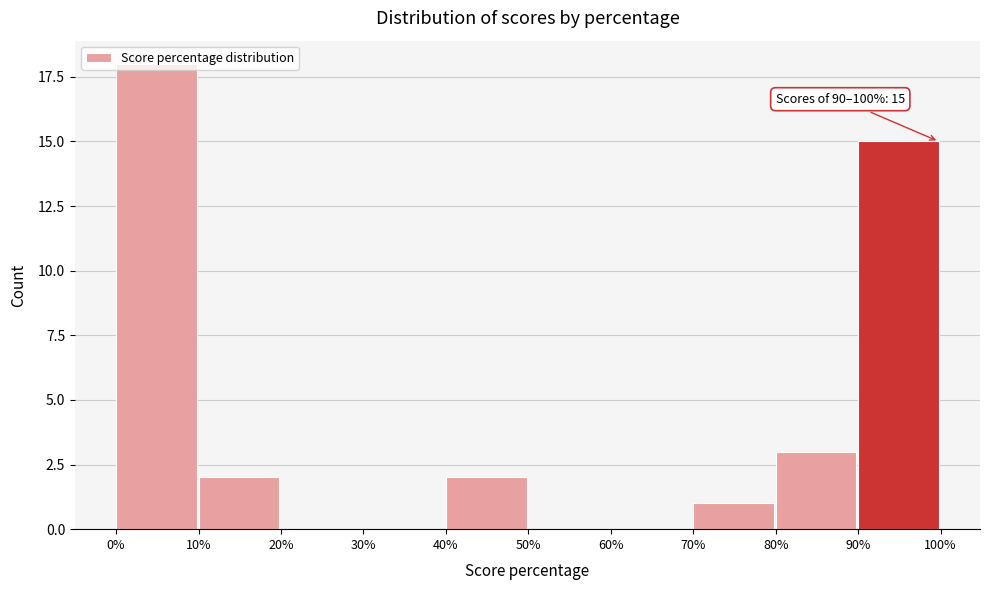

The chart shows a value of 3 at 80%. True or false?

True